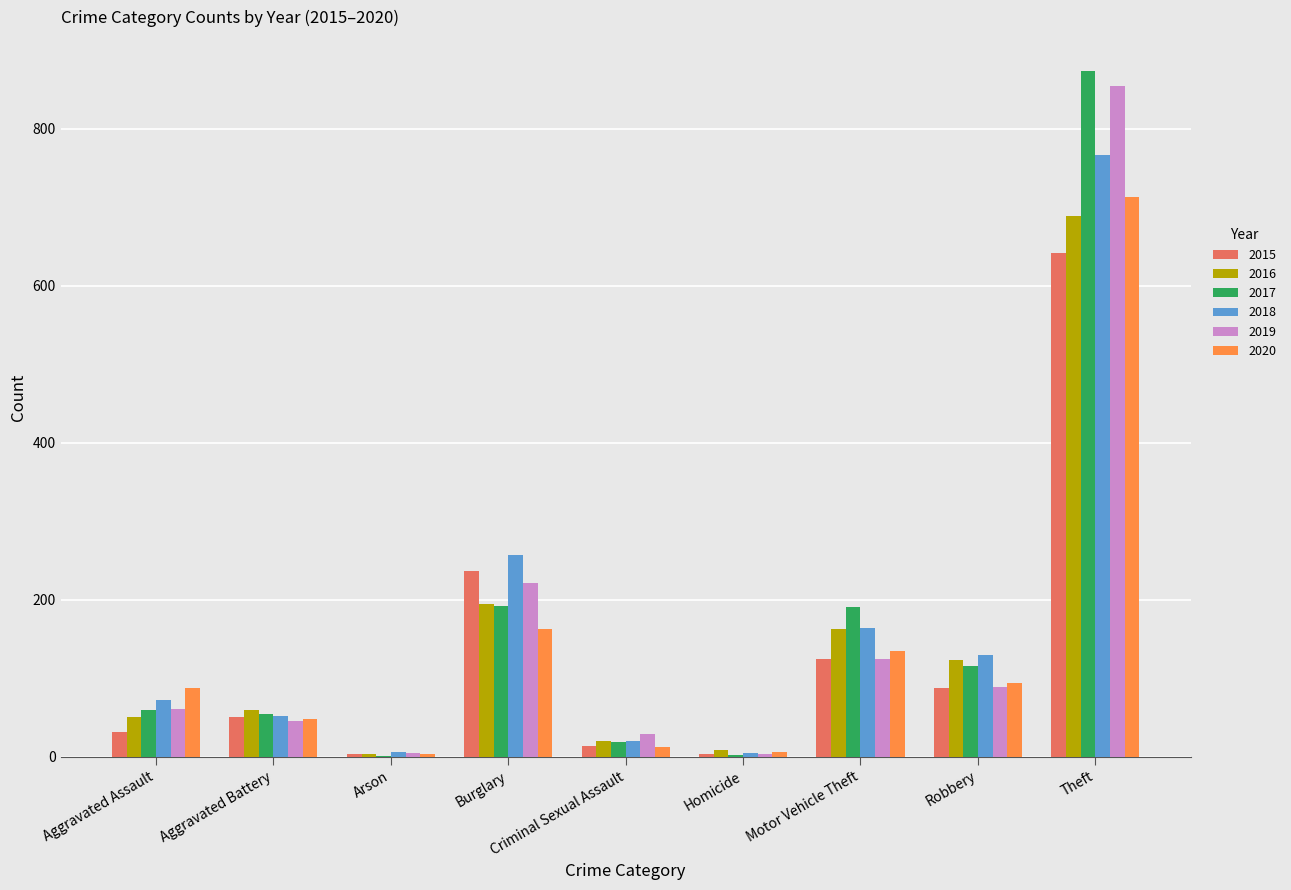

What is the sum of the 2016 values at Robbery and Motor Vehicle Theft?

286